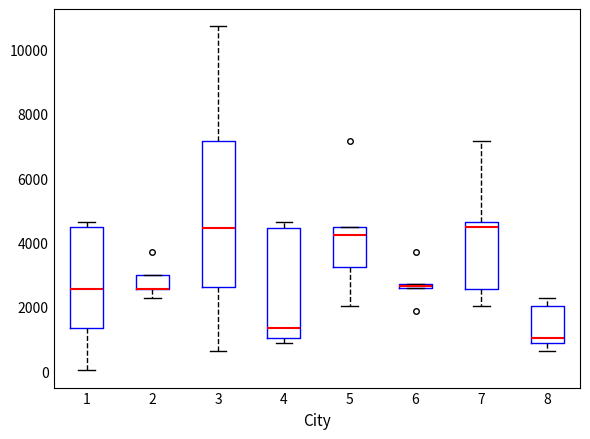

Comparing the boxes themselves (not the whiskers), which one is the tallest?

3